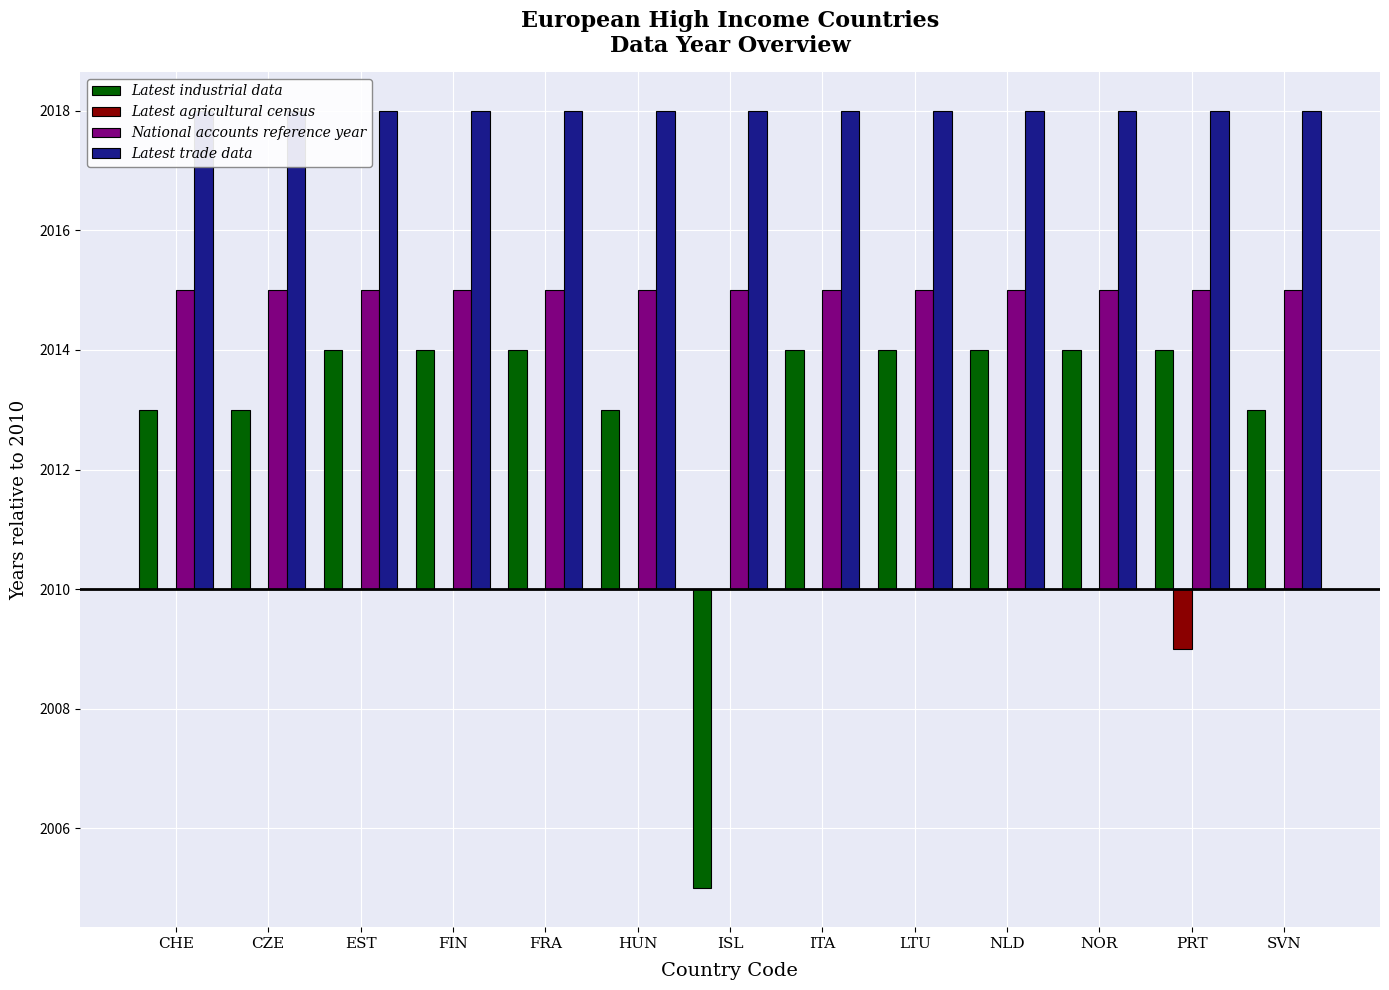

What is the value of the Latest industrial data bar at the 1st from the left?

3